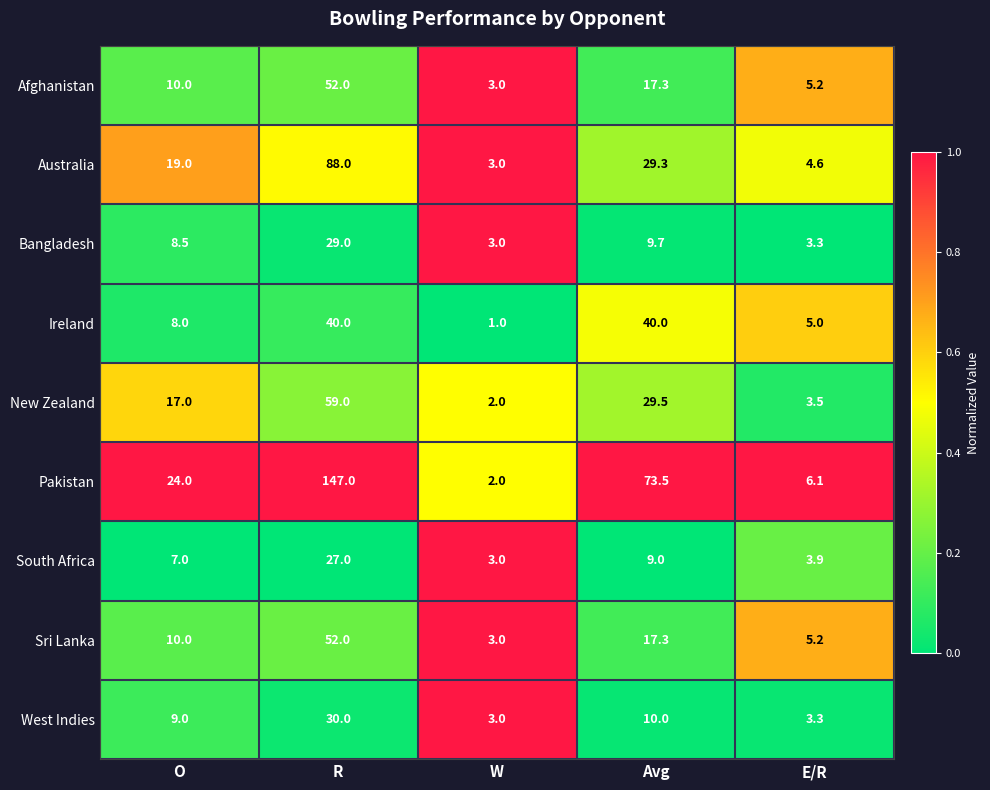

Is the value of Sri Lanka at Avg greater than the value of New Zealand at W?

Yes